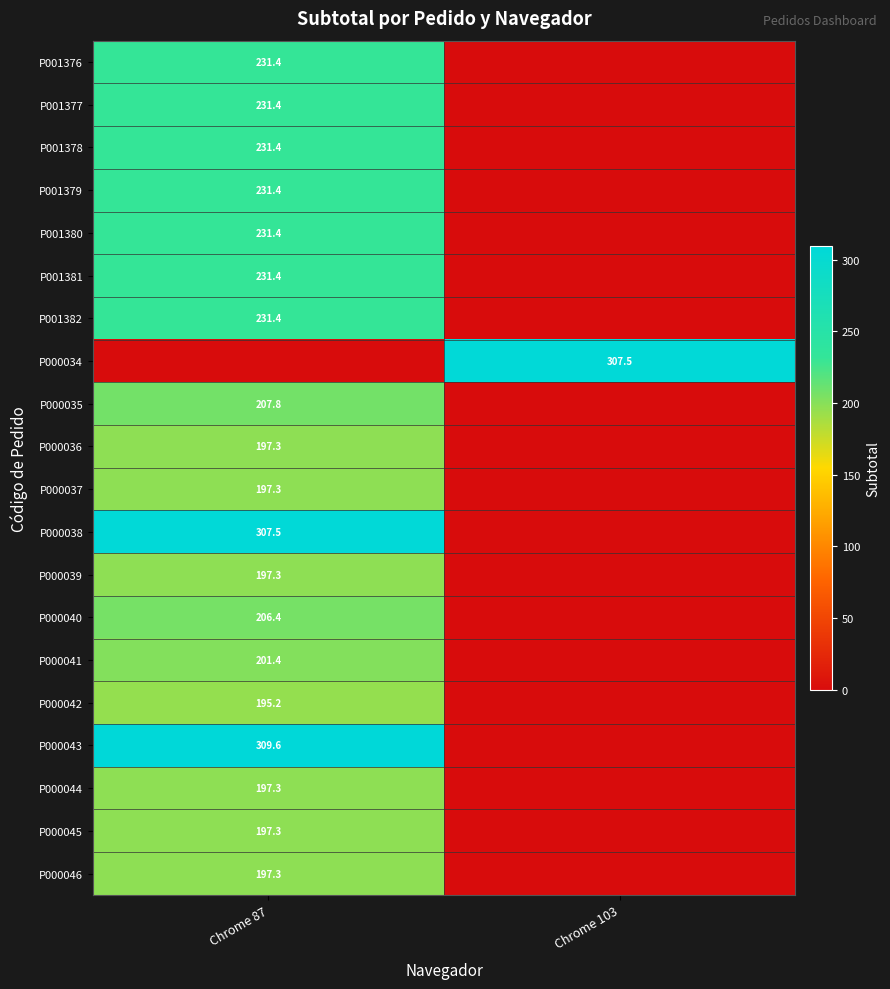

Is it true that P001379 equals 231.4 at Chrome 87?

True